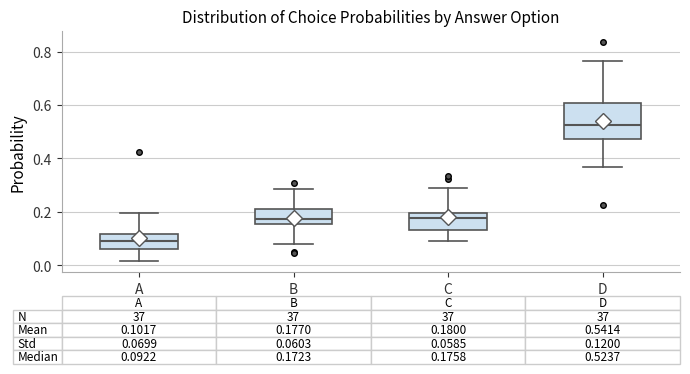

Comparing the boxes themselves (not the whiskers), which one is the tallest?

D